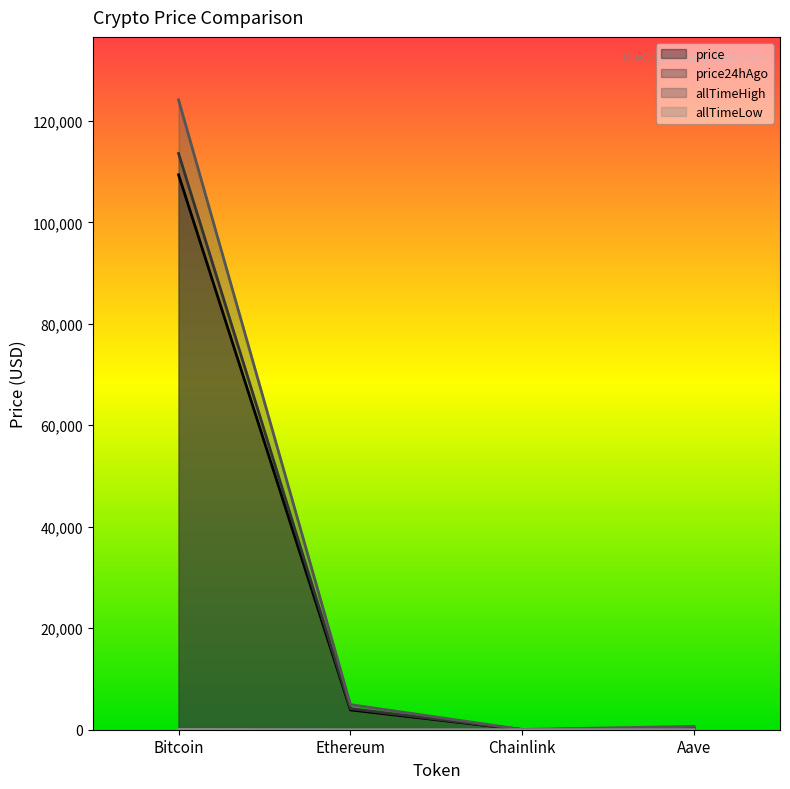

How many lines are shown in the chart?

4